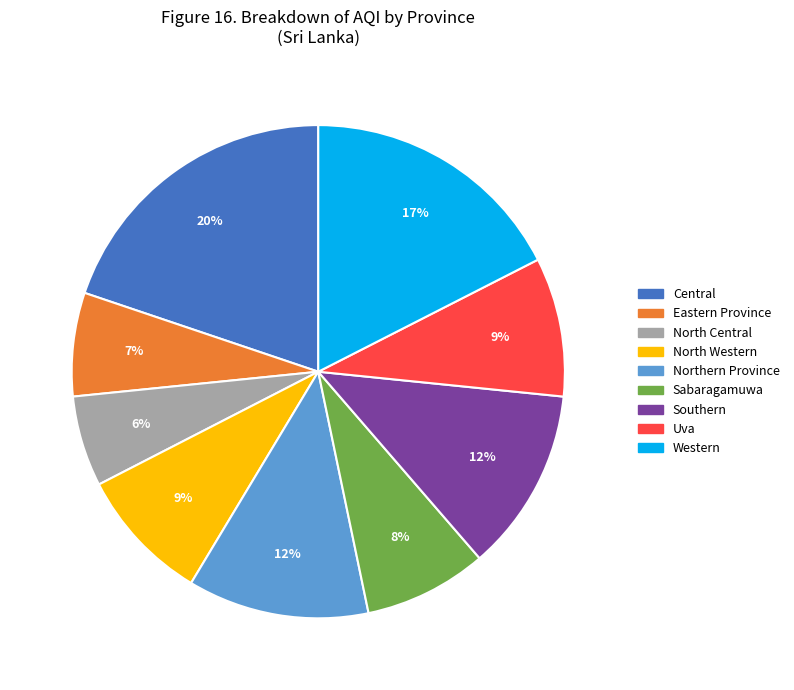

To the nearest percent, what is the average slice percentage?

11%